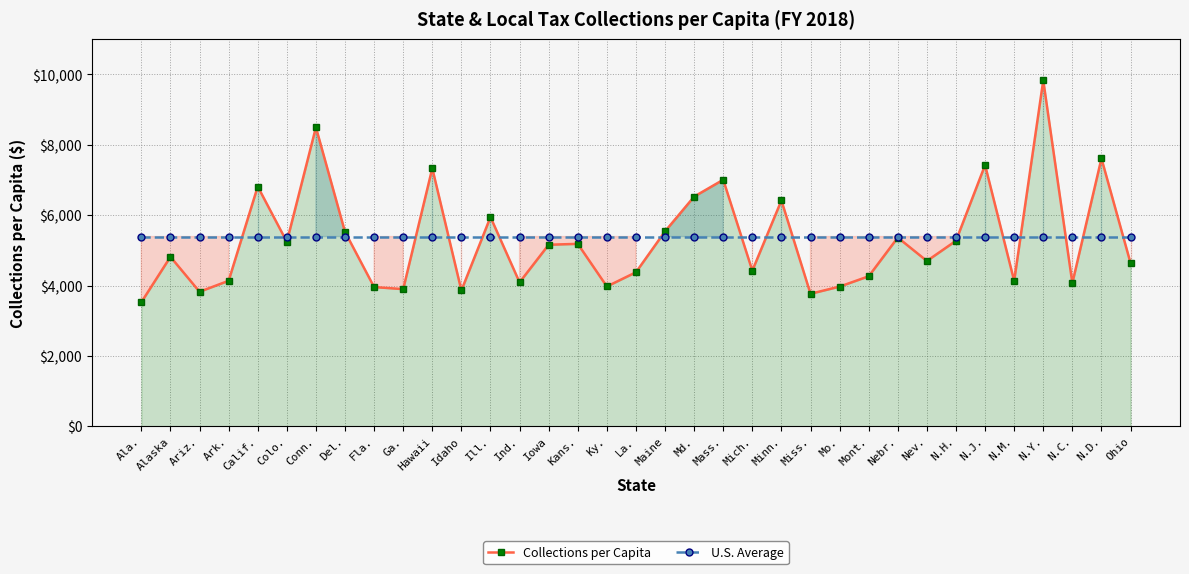

Between Calif. and Miss., which series saw the biggest shift?

Collections per Capita